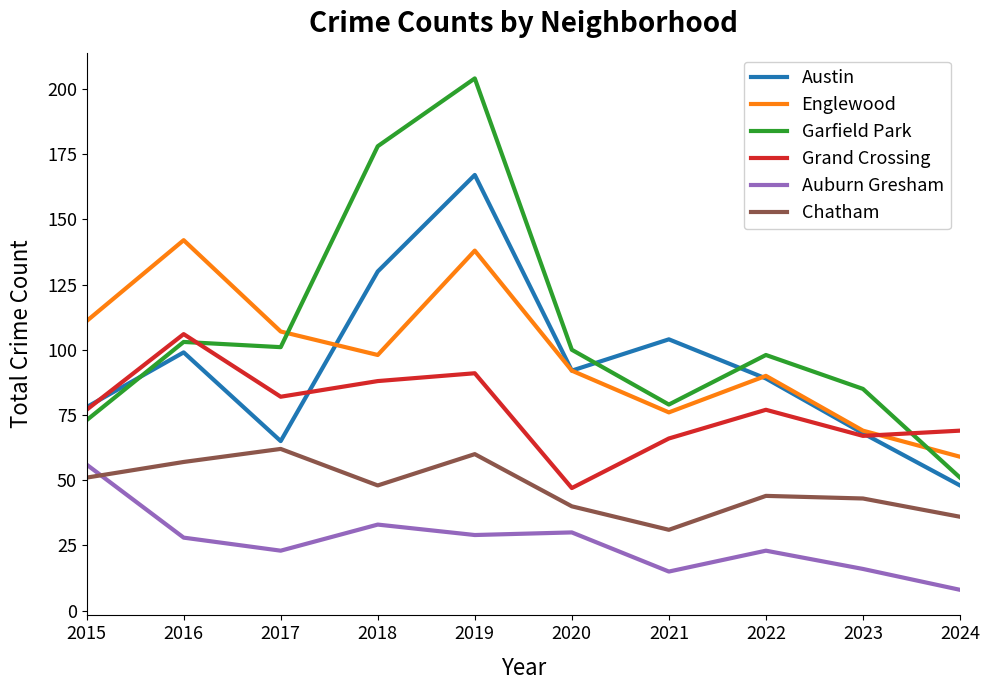

What is the spread (max minus min) of values at 2019?

175